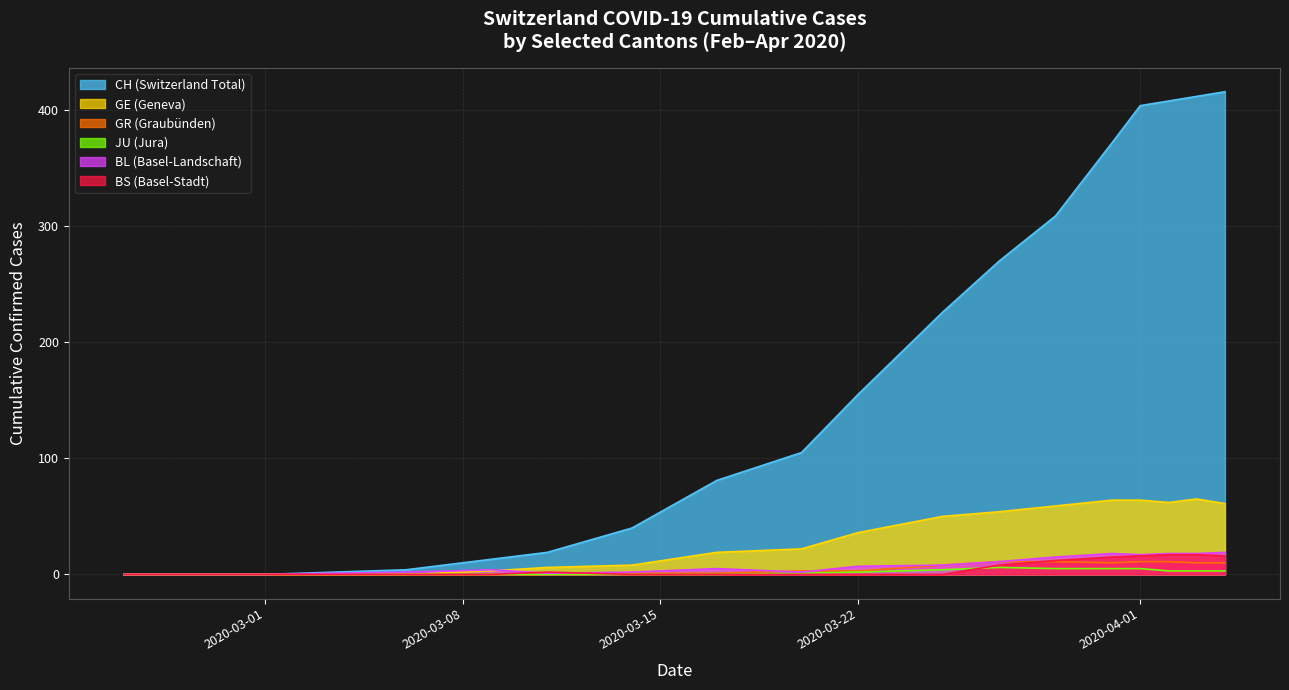

Which series has the largest range (max minus min)?

CH (Switzerland Total)